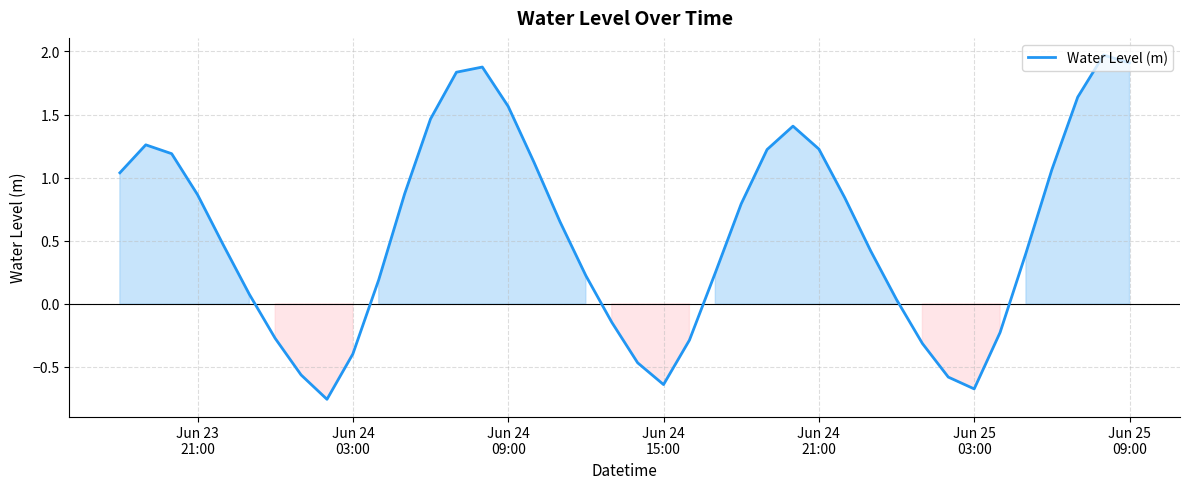

How many values are above zero?

28